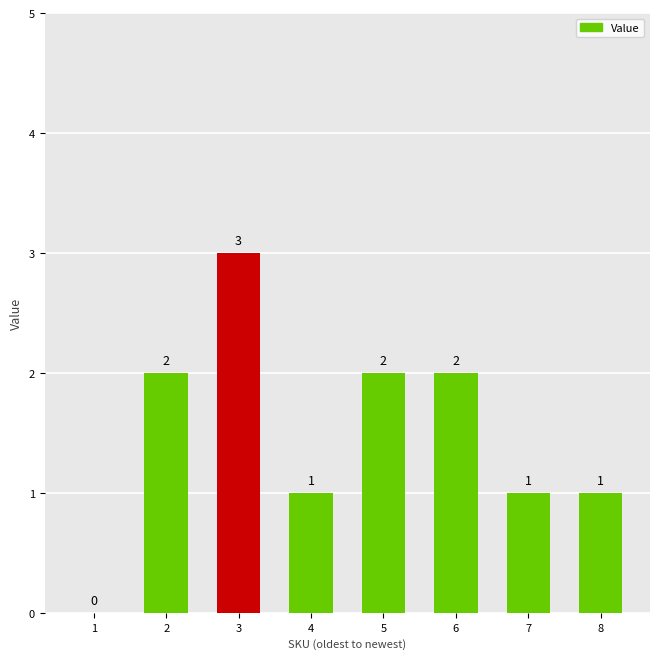

Reading right to left, transcribe all the data shown in this chart.

1	1	2	2	1	3	2	0